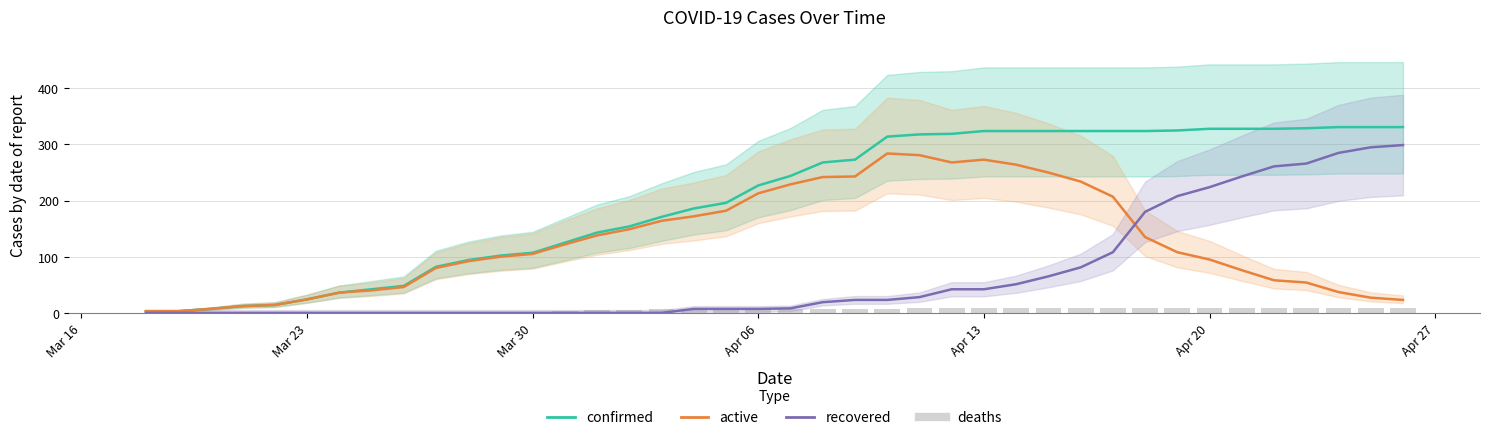

At which category does the chart reach its minimum across all series?

Mar 16